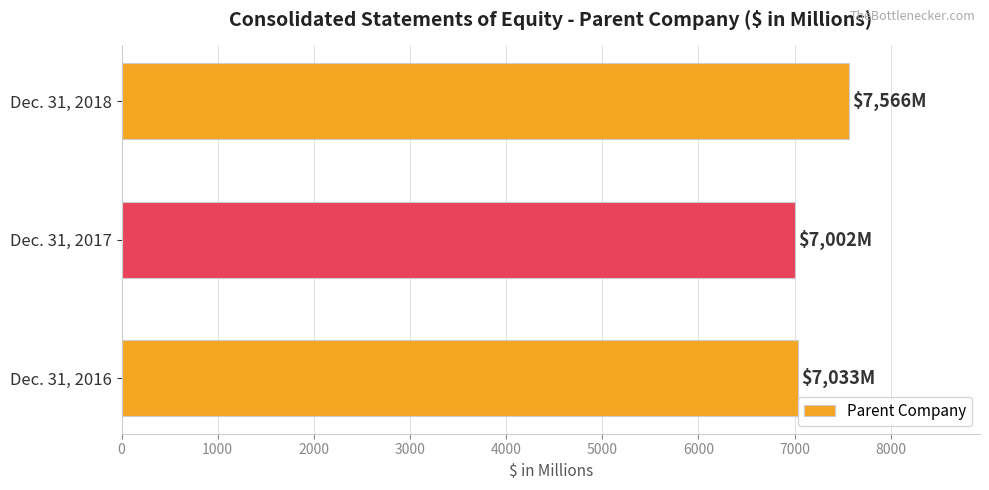

Are the bars horizontal?

Yes